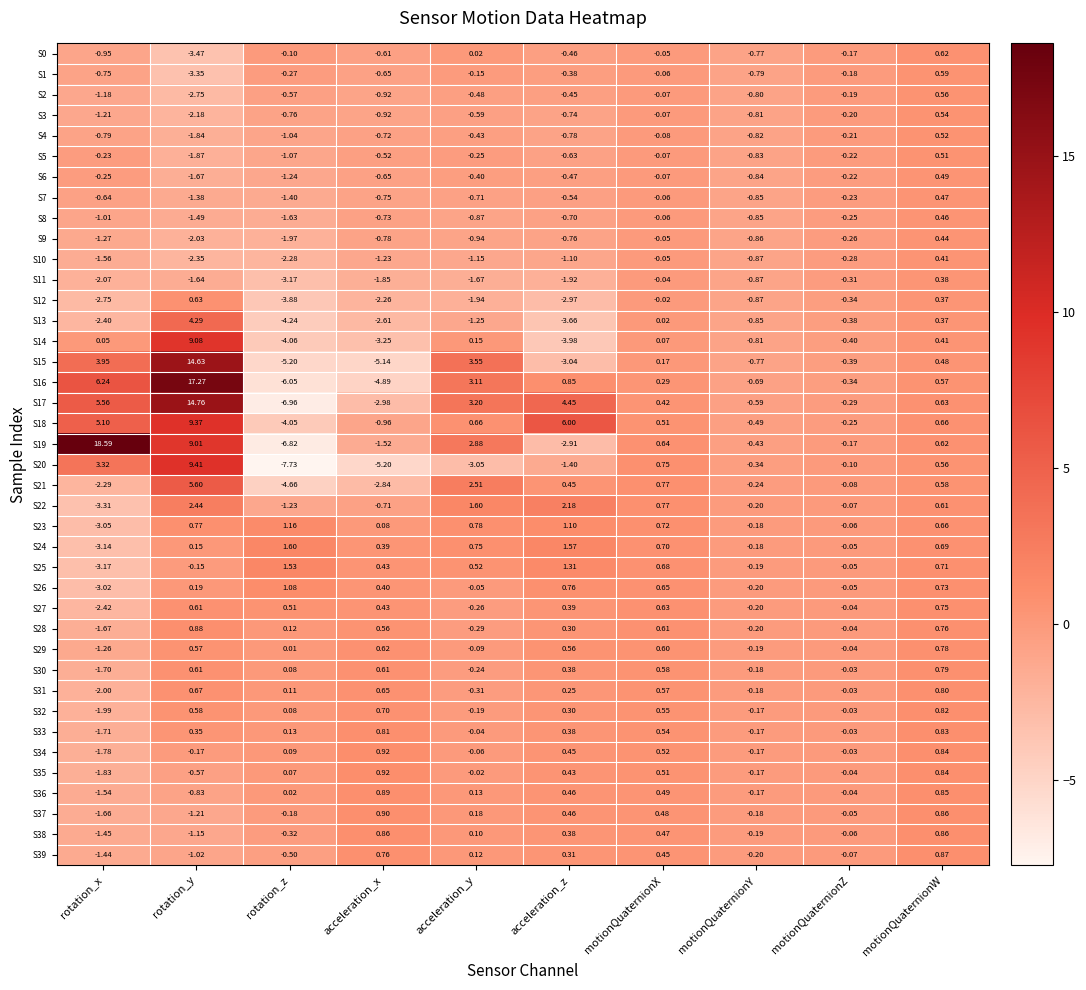

Rank the categories by S15 value from highest to lowest.

rotation_y, rotation_x, acceleration_y, motionQuaternionW, motionQuaternionX, motionQuaternionZ, motionQuaternionY, acceleration_z, acceleration_x, rotation_z